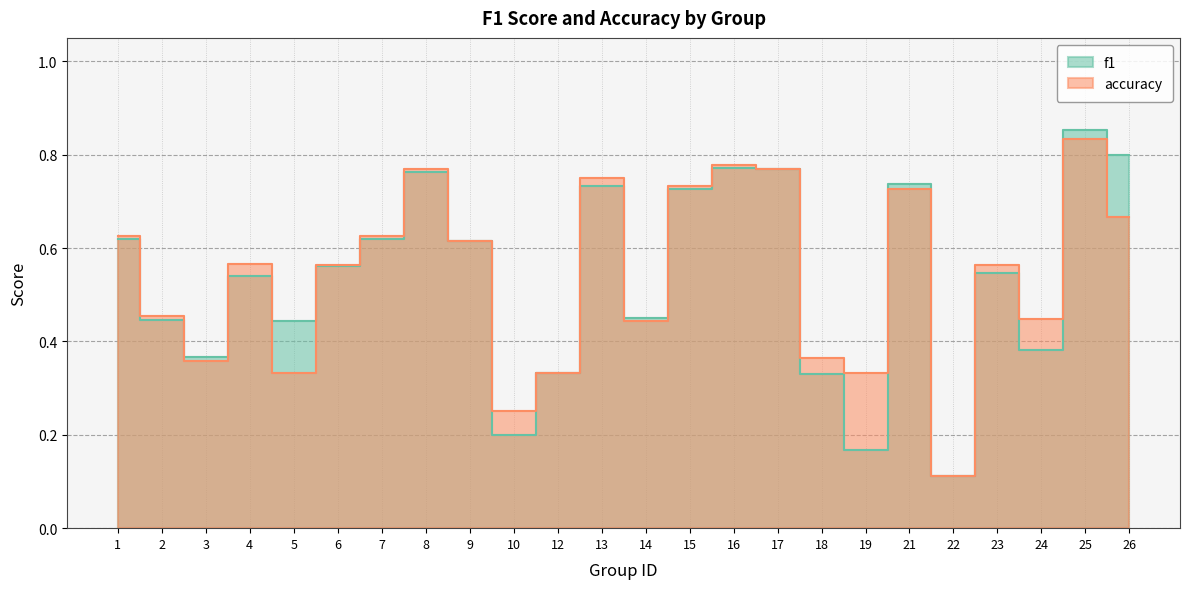

Which series changed the most between 6 and 13?

accuracy